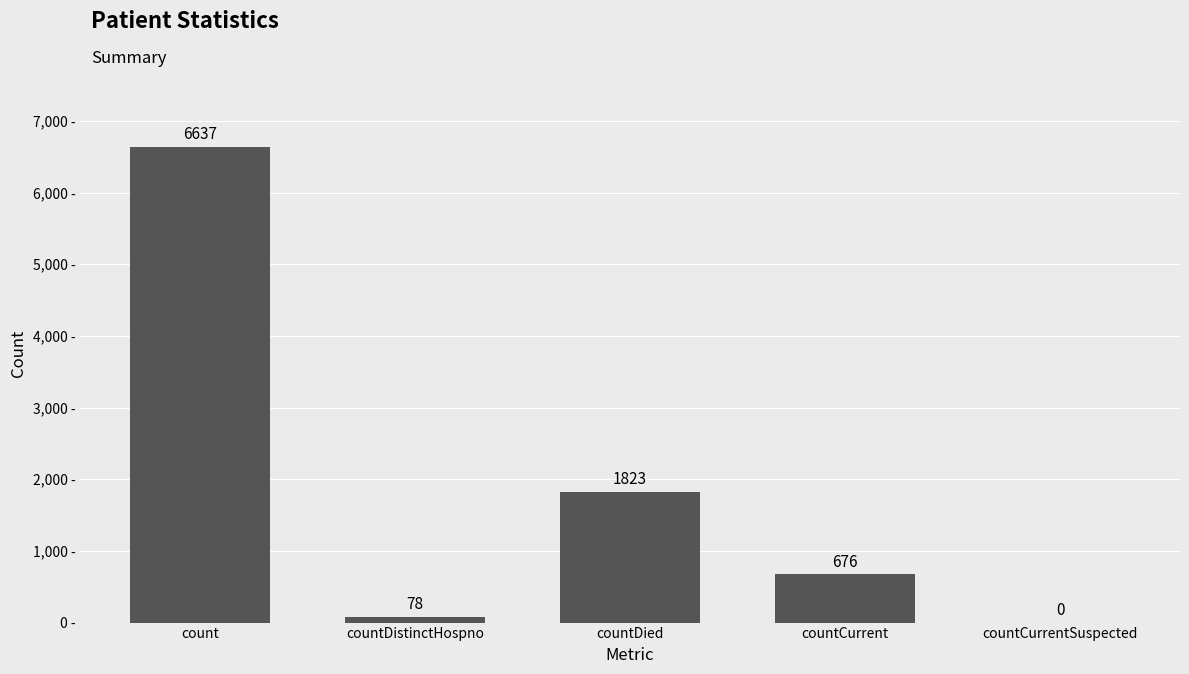

The chart shows a value of 431 at countCurrent. True or false?

False